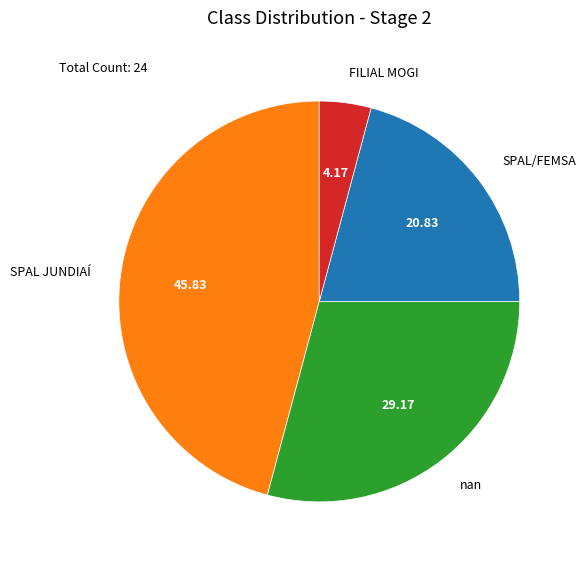

How many slices are in this pie chart?

4